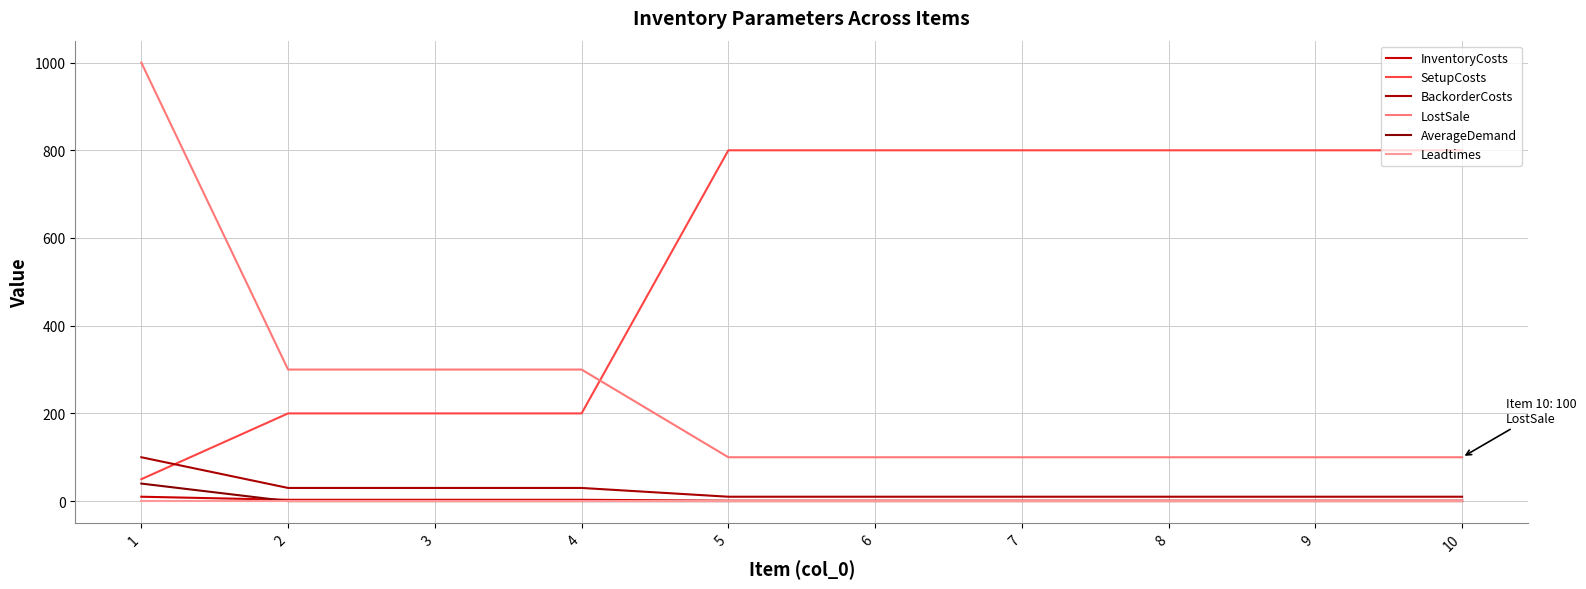

Does the chart have visible grid lines?

Yes